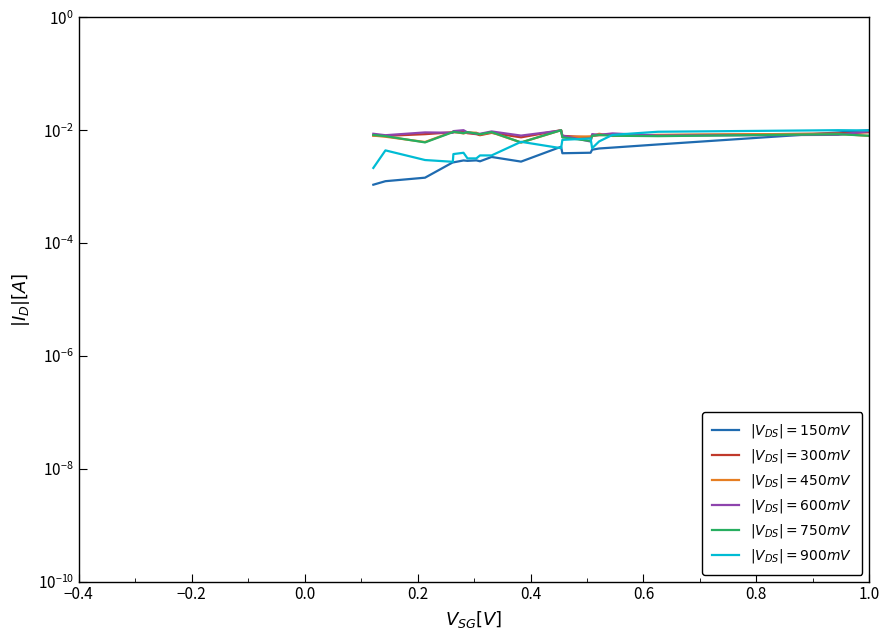

Is this an area chart (filled region under the line)?

No